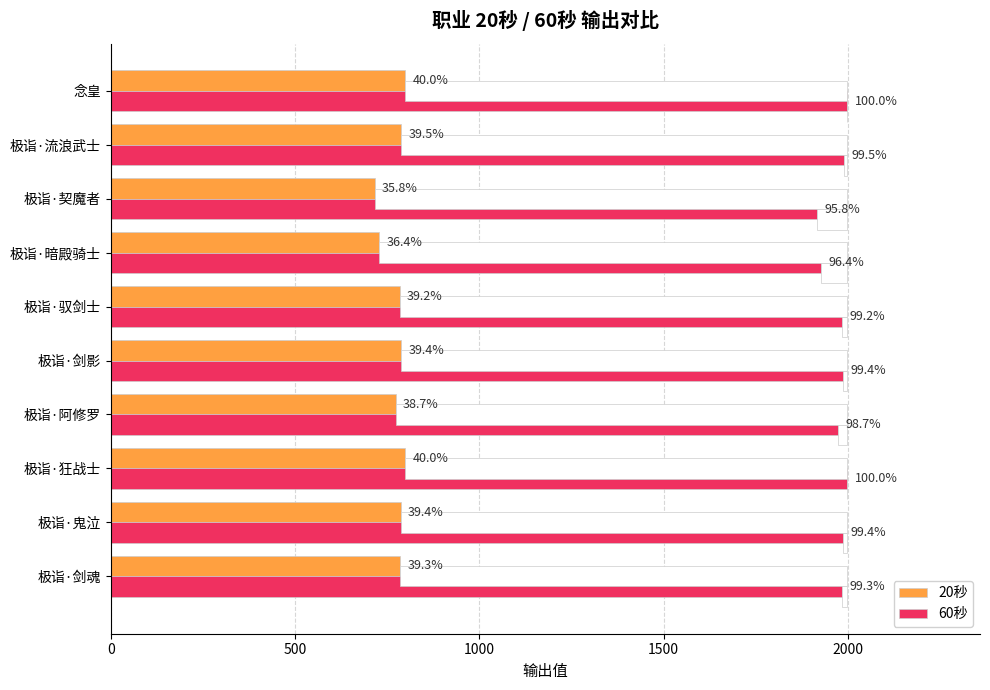

Reading left to right, list all the values displayed in this chart.

20秒: 785	787	799	773	788	784	728	716	789	799
60秒: 1985	1987	1999	1973	1988	1984	1928	1916	1989	1999